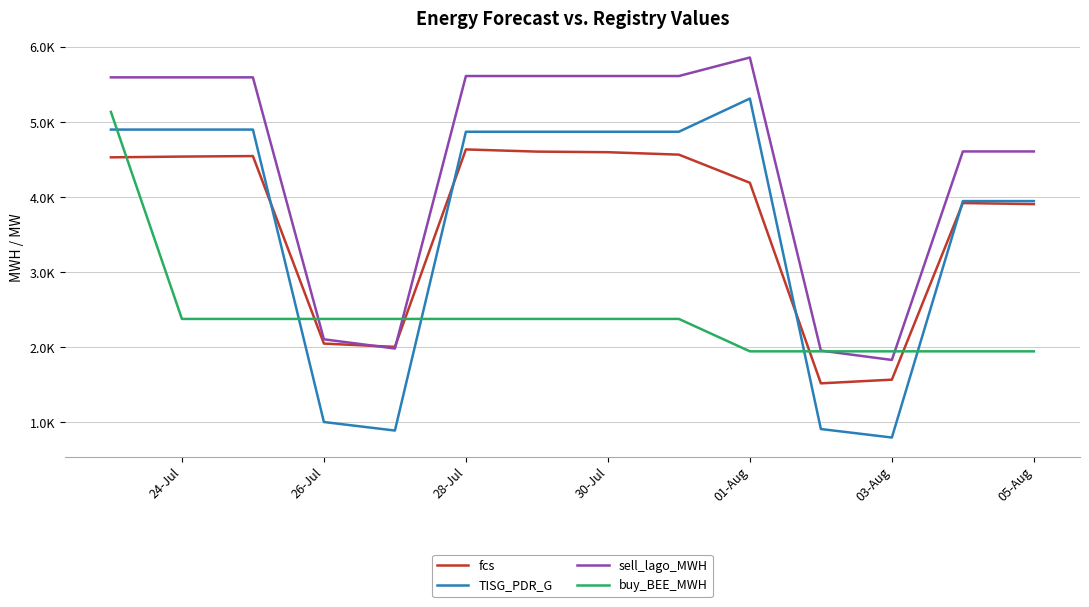

Is this an area chart (filled region under the line)?

No